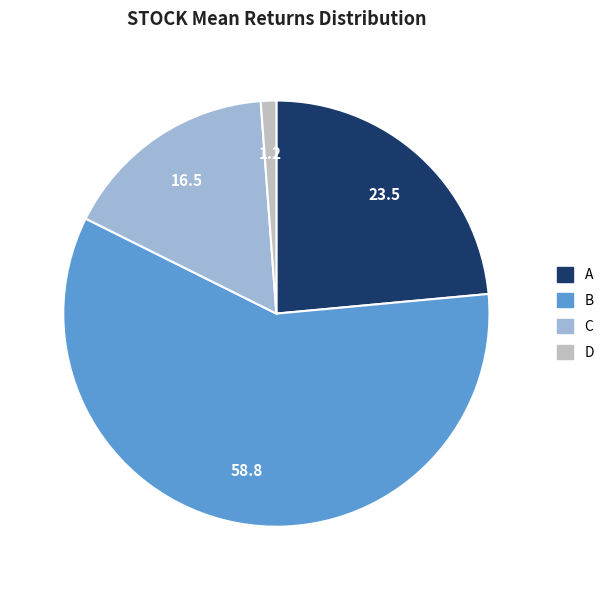

Is the sum of A and D greater than half?

No